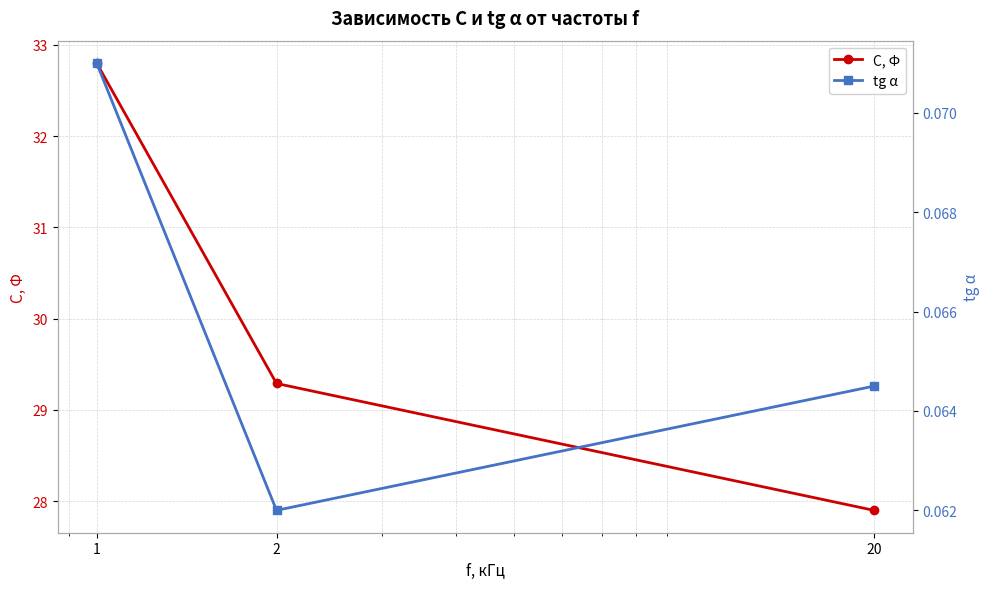

How many data points in C, Ф are less than 29?

1